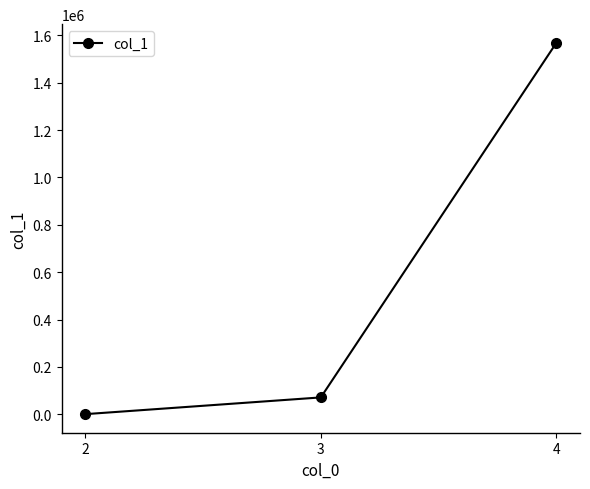

Is it true that the value at 4 is 1568823?

True